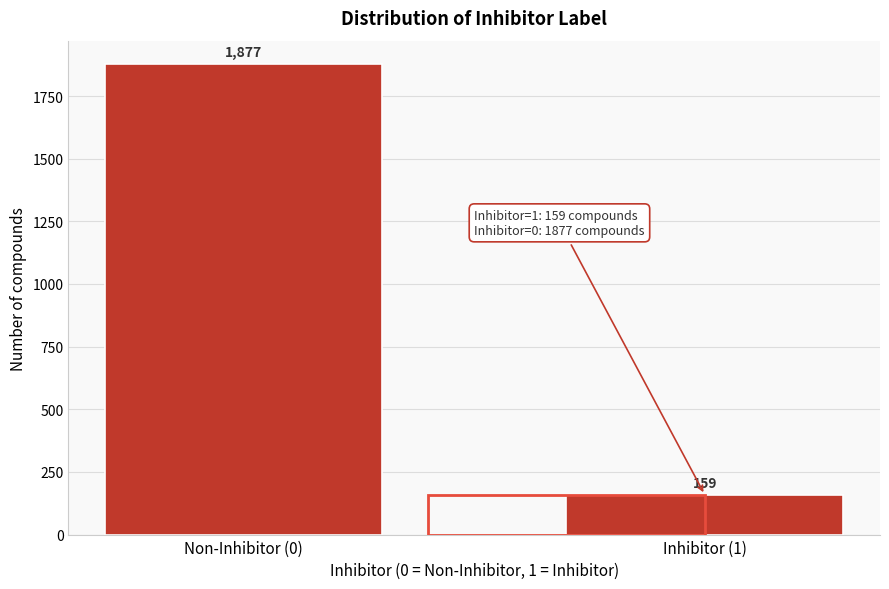

Reading left to right, list all the values displayed in this chart.

1877	159